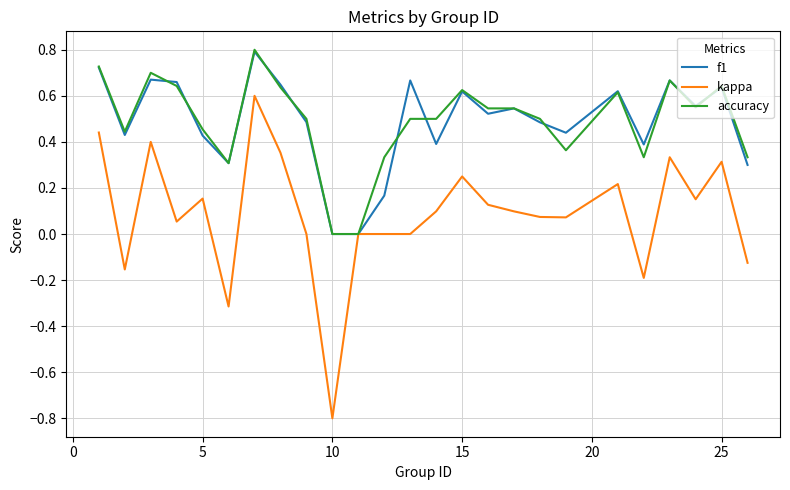

What is the maximum value shown in the chart?

0.8